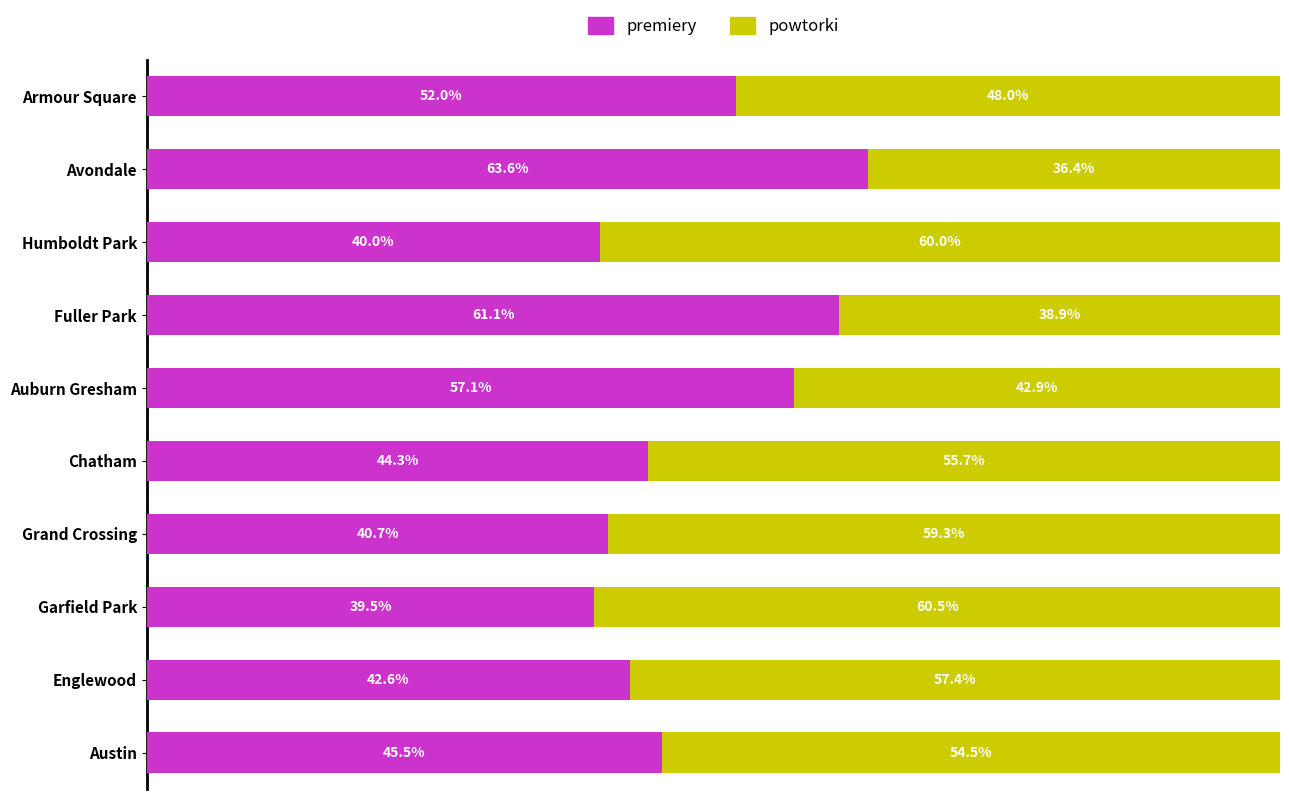

At which label does premiery reach its peak?

Avondale